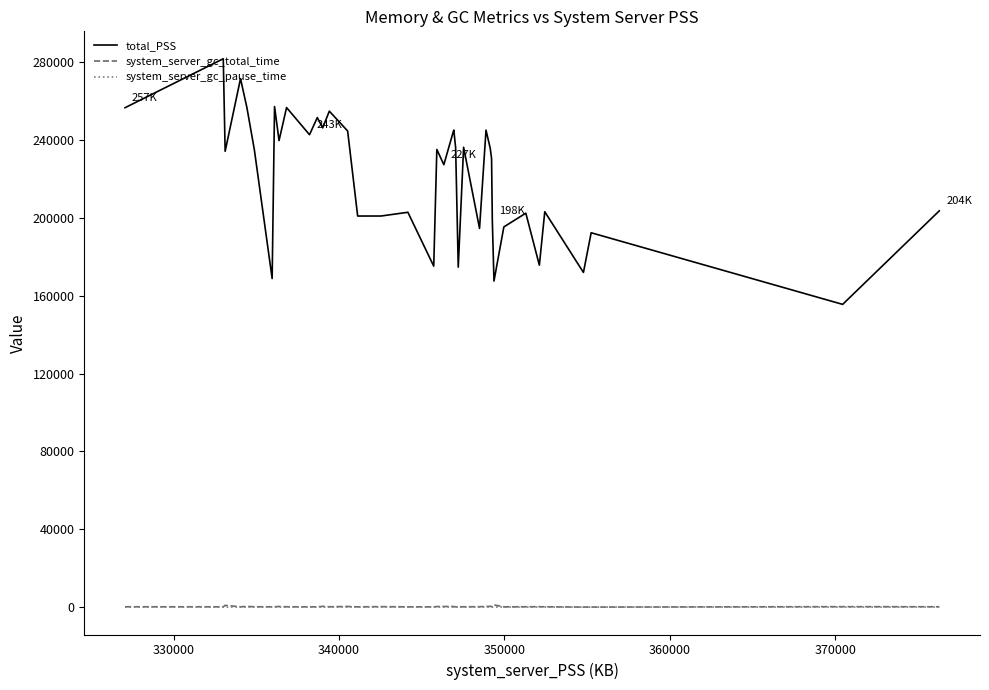

How many distinct data groups are displayed?

3